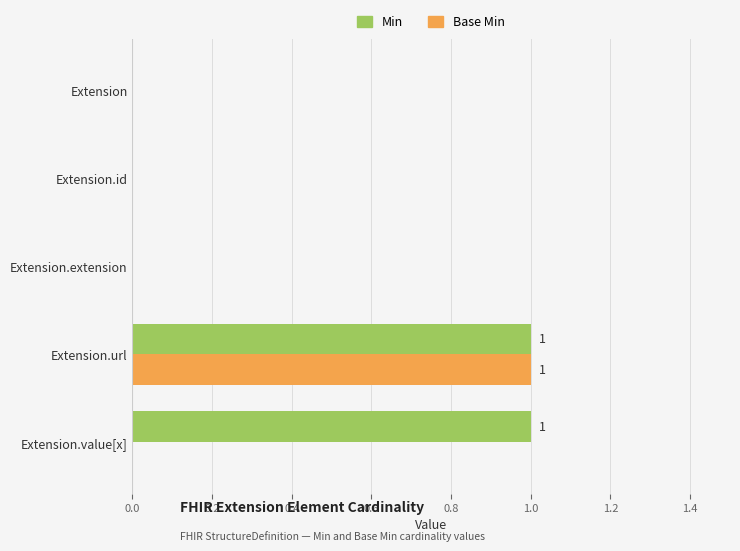

At which category is the sum across all series the highest?

Extension.url